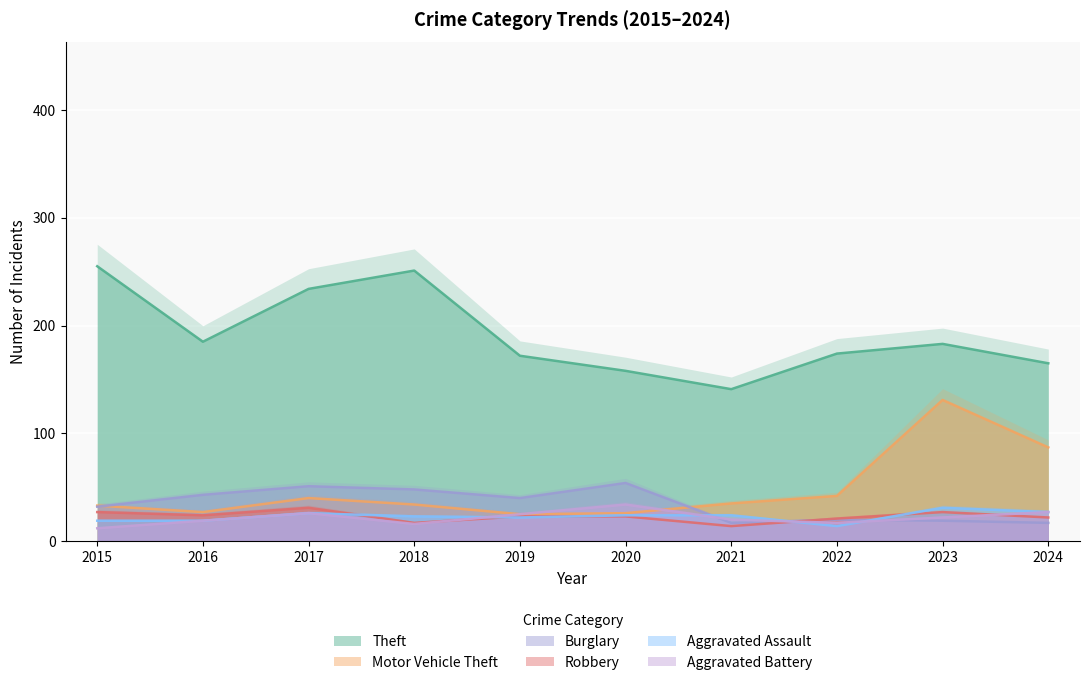

Reading left to right, what are all the values shown in this chart?

Theft: 2015=255	2016=185	2017=234	2018=251	2019=172	2020=158	2021=141	2022=174	2023=183	2024=165
Motor Vehicle Theft: 2015=33	2016=27	2017=40	2018=34	2019=25	2020=26	2021=35	2022=42	2023=131	2024=87
Burglary: 2015=32	2016=43	2017=51	2018=48	2019=40	2020=54	2021=17	2022=20	2023=19	2024=17
Robbery: 2015=27	2016=24	2017=31	2018=17	2019=23	2020=23	2021=14	2022=21	2023=27	2024=22
Aggravated Assault: 2015=19	2016=19	2017=26	2018=23	2019=22	2020=24	2021=24	2022=14	2023=31	2024=27
Aggravated Battery: 2015=12	2016=19	2017=26	2018=16	2019=25	2020=34	2021=20	2022=17	2023=22	2024=27